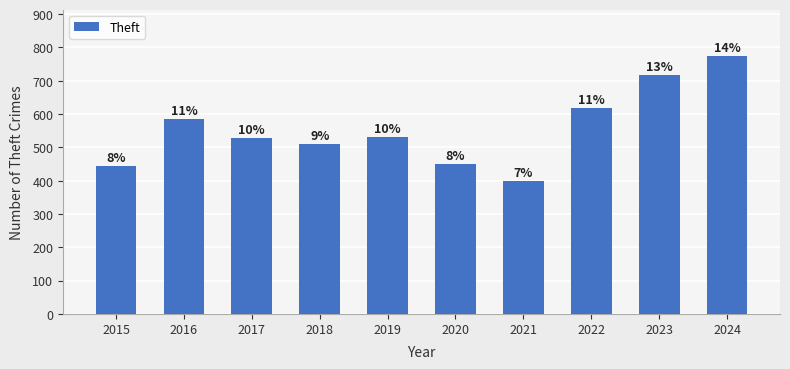

Are the bars horizontal?

No